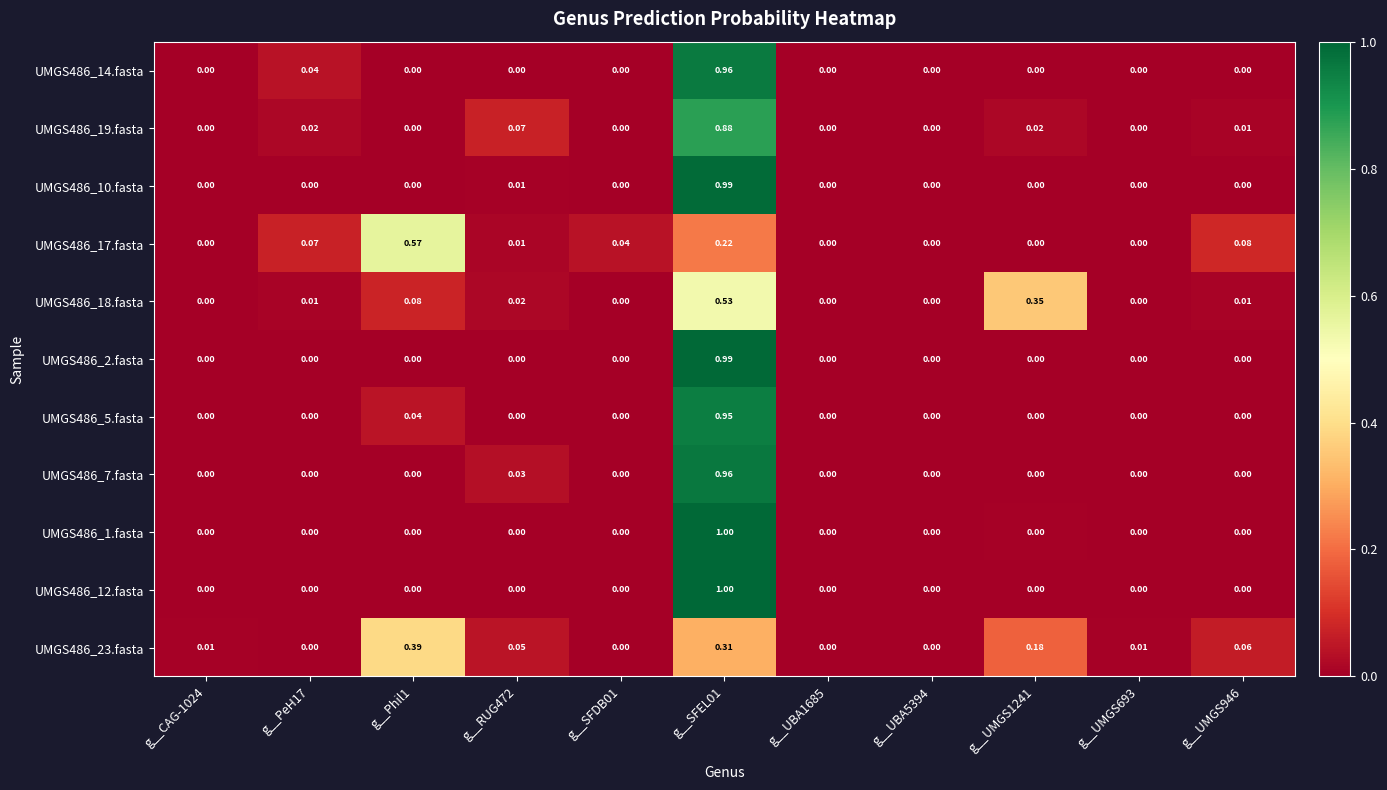

Is the value of UMGS486_18.fasta at g__SFEL01 greater than the value of UMGS486_1.fasta at g__UMGS693?

Yes